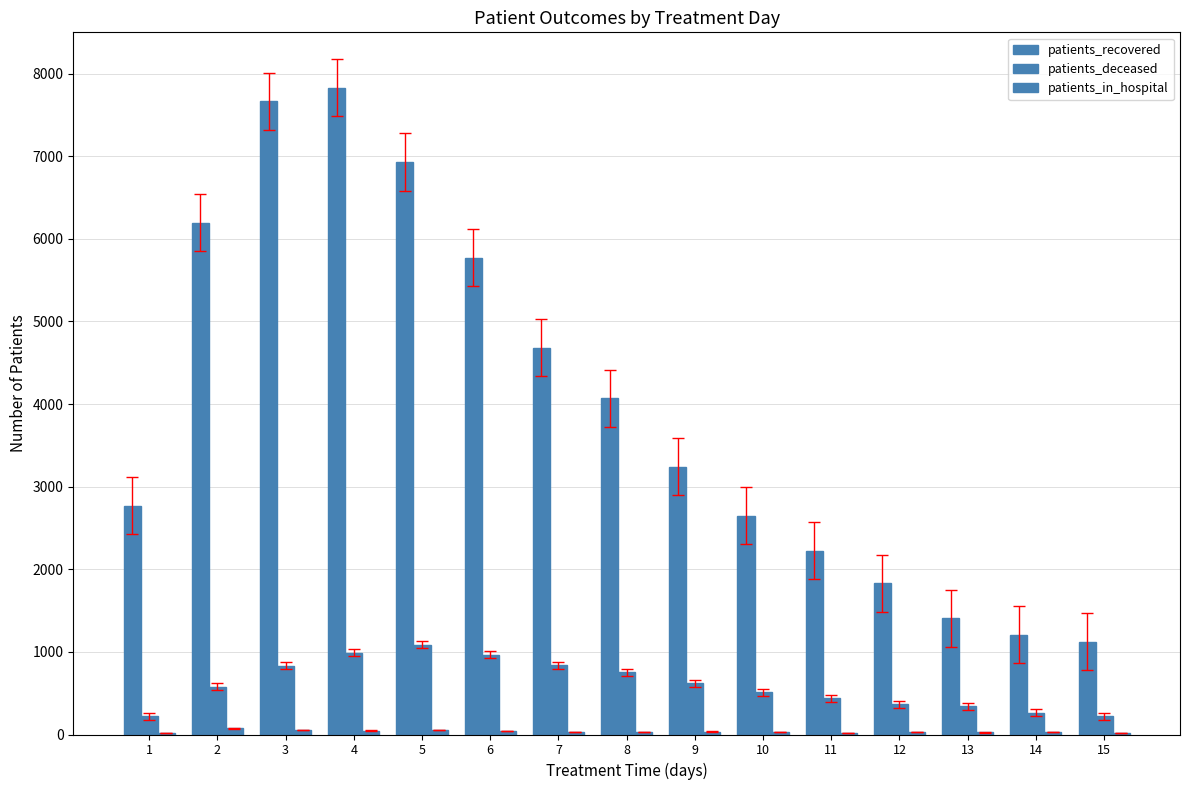

How many groups of bars are there?

15